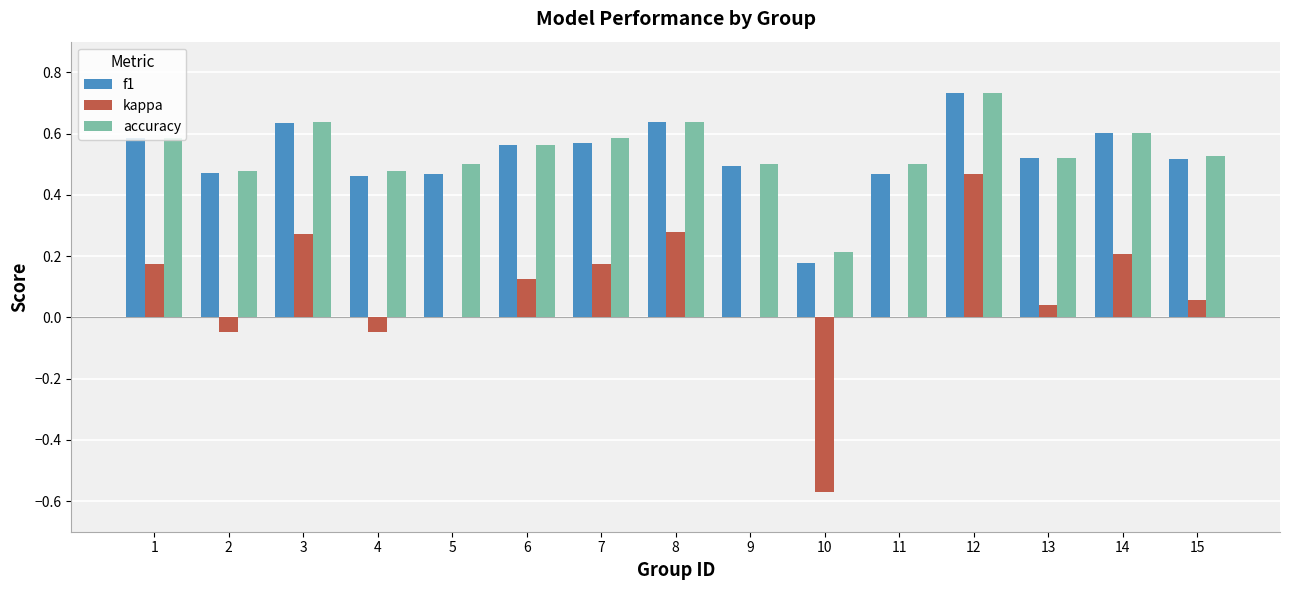

What is the sum of all f1 values?

7.9